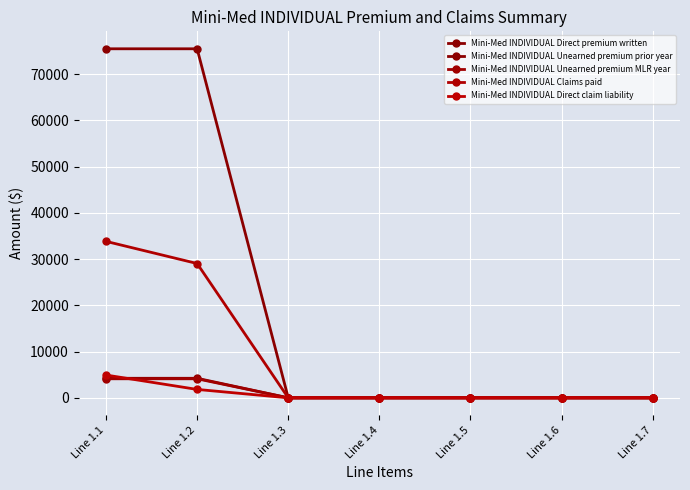

True or false: Mini-Med INDIVIDUAL Unearned premium MLR year and Mini-Med INDIVIDUAL Direct premium written intersect in this chart.

False